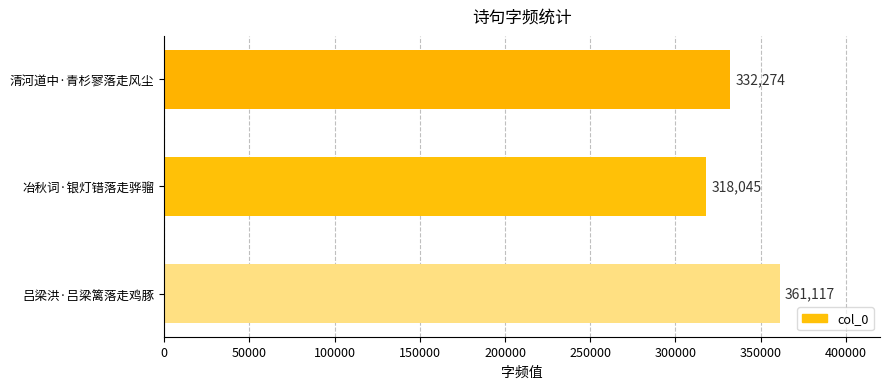

Is it true that the value at 清河道中·青杉寥落走风尘 is 211539?

False